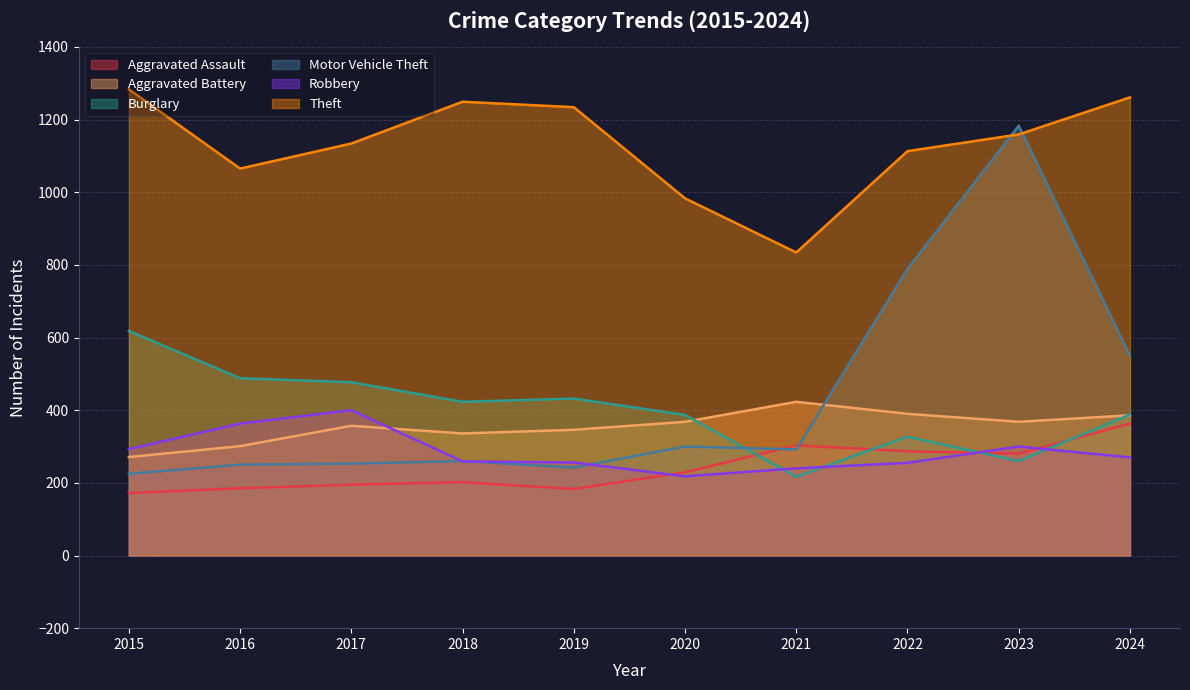

True or false: Burglary and Motor Vehicle Theft intersect in this chart.

True